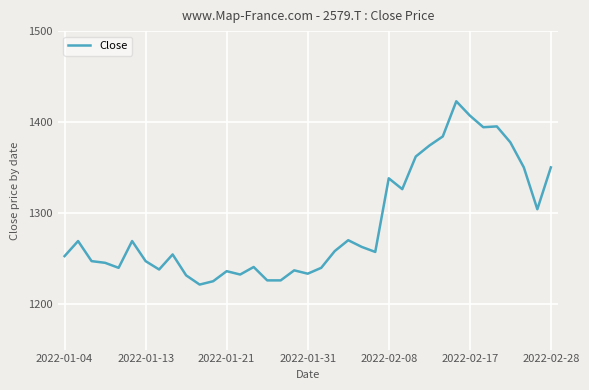

What is the greatest value displayed?

1422.9